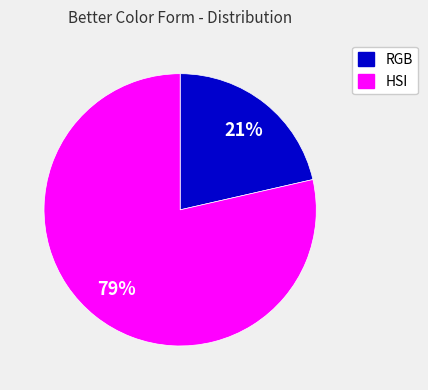

To the nearest percent, what is the average slice percentage?

50%